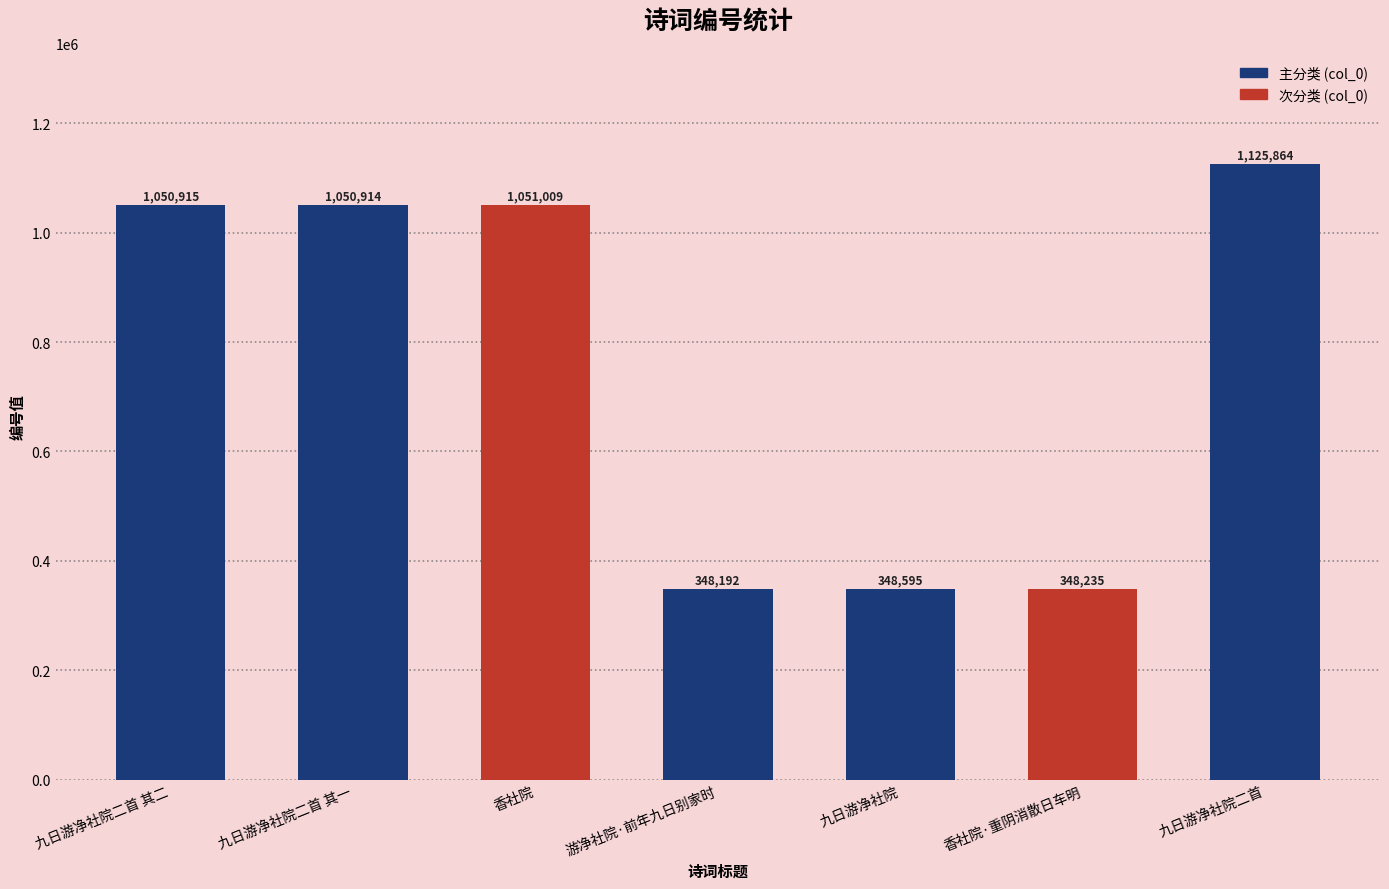

Is it true that the value at 九日游净社院二首 其二 is 1050915?

True